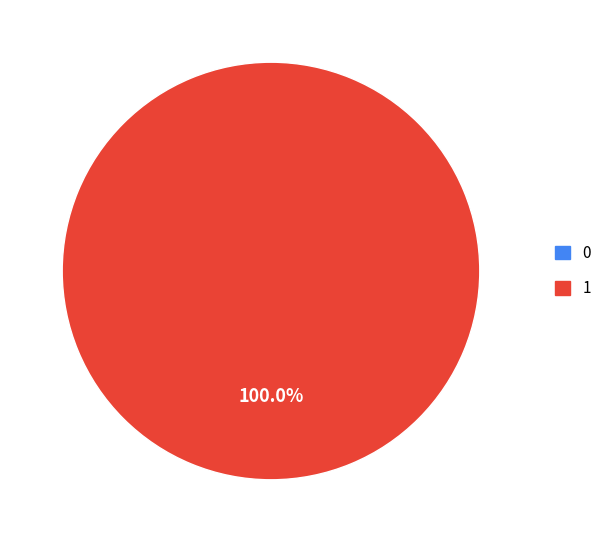

Is there a majority slice in this chart?

Yes